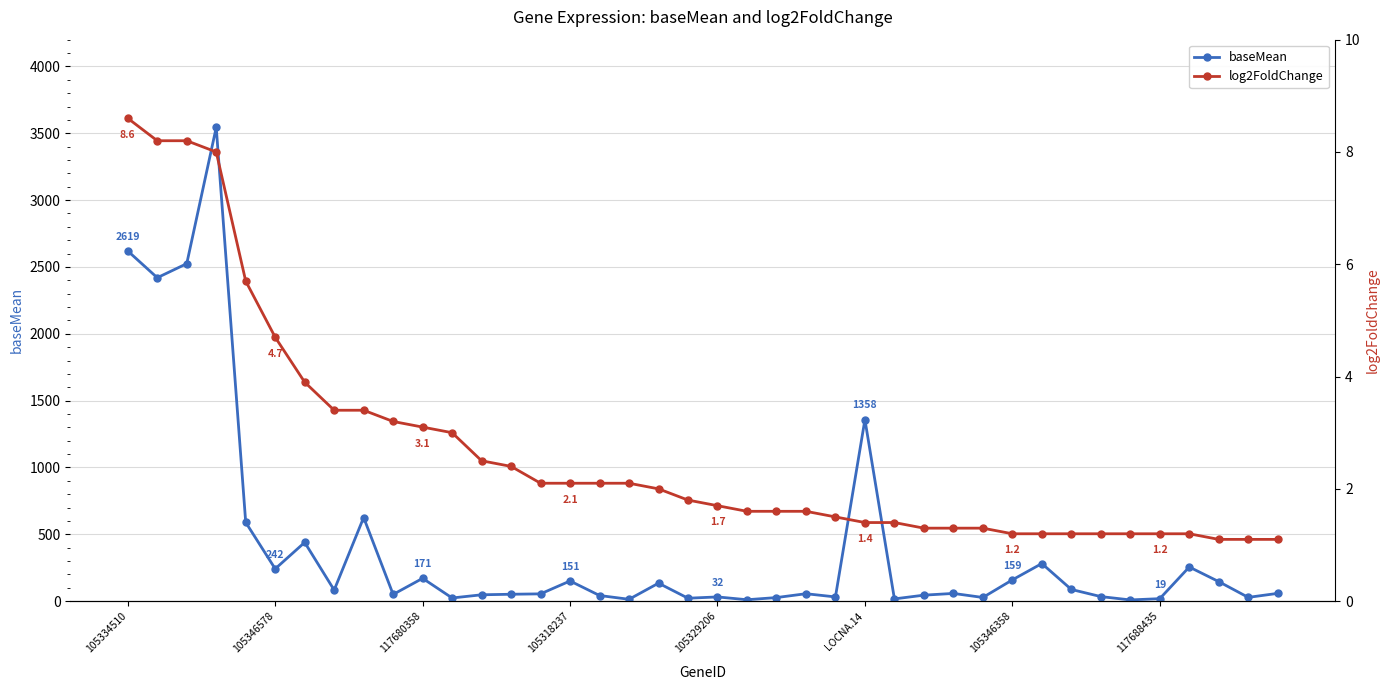

Read the log2FoldChange value at 12.

2.5